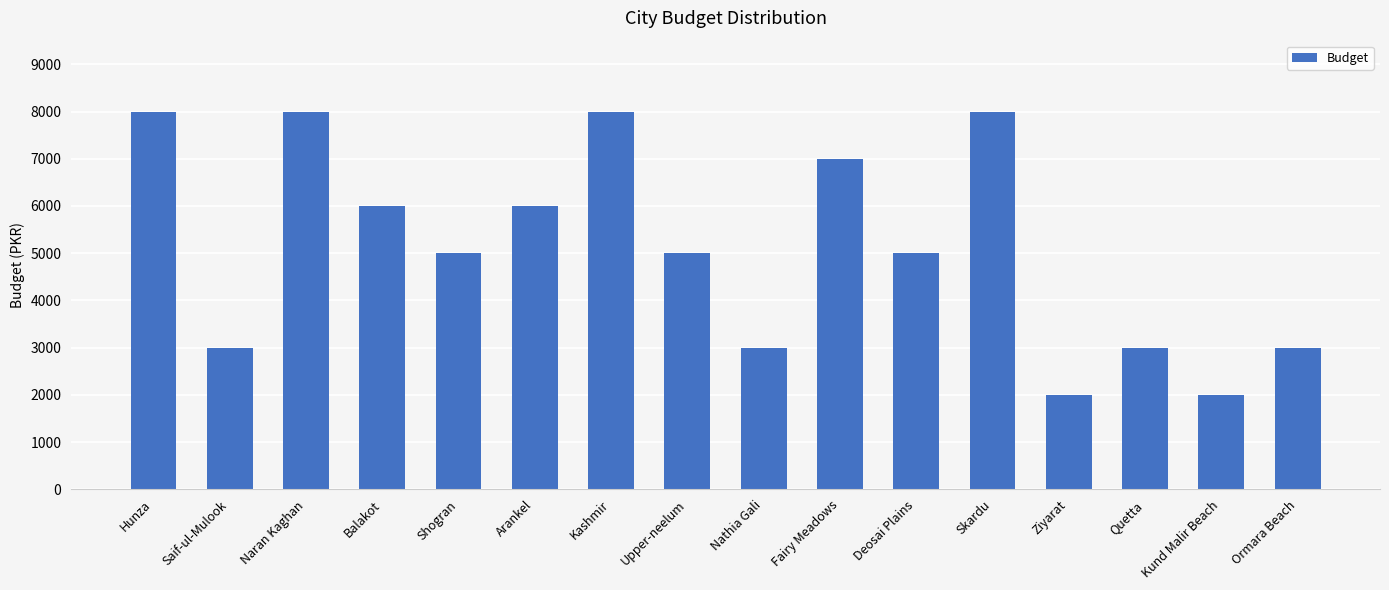

How many data points are less than 5000?

6